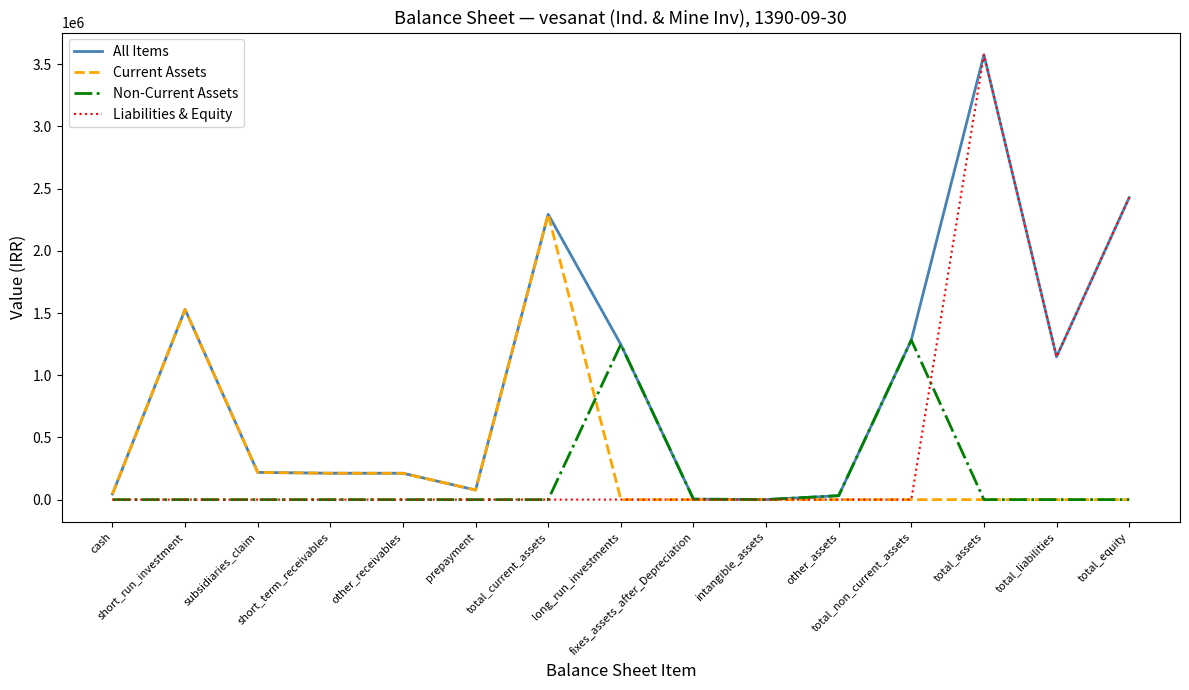

What is the average value of the Non-Current Assets series?

171030